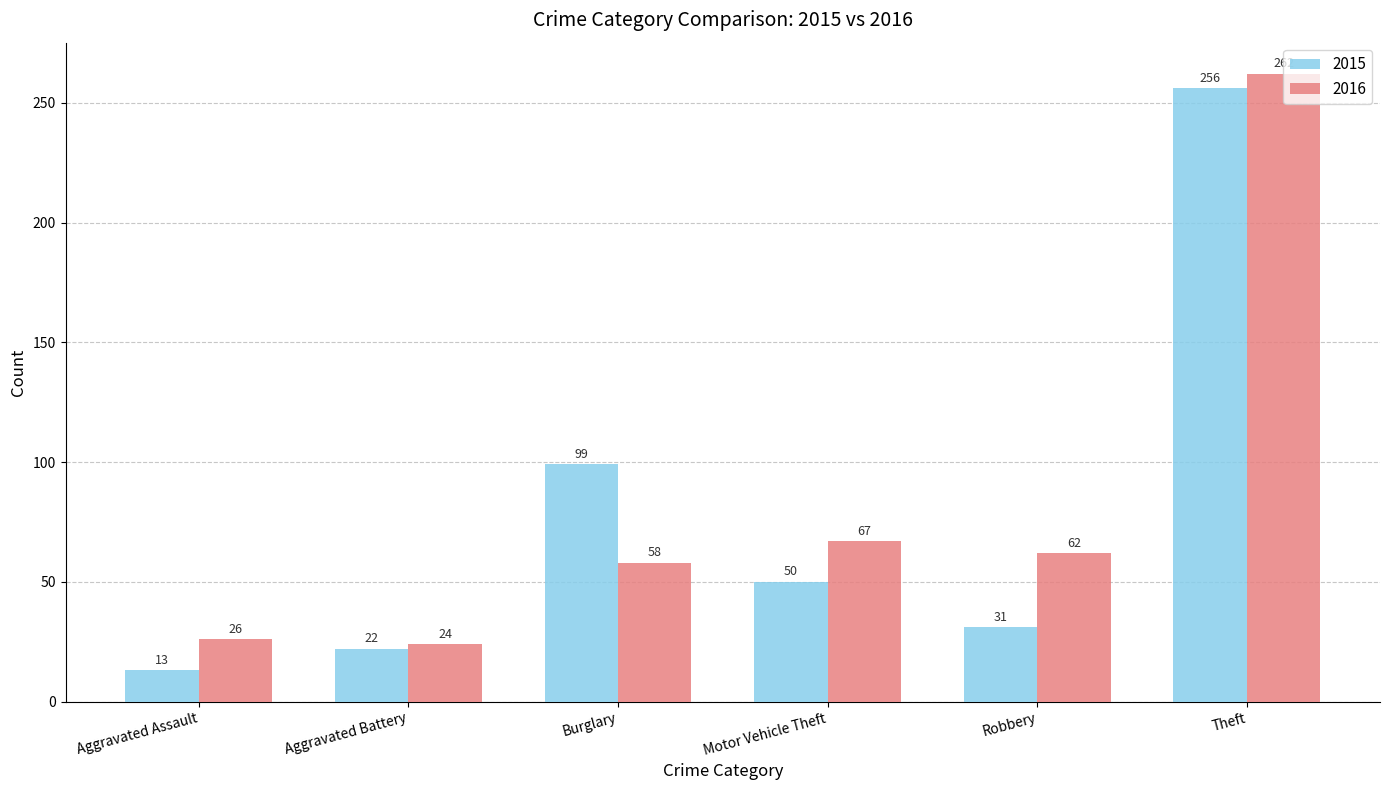

True or false: 2016 has a value of 67 at Motor Vehicle Theft.

True